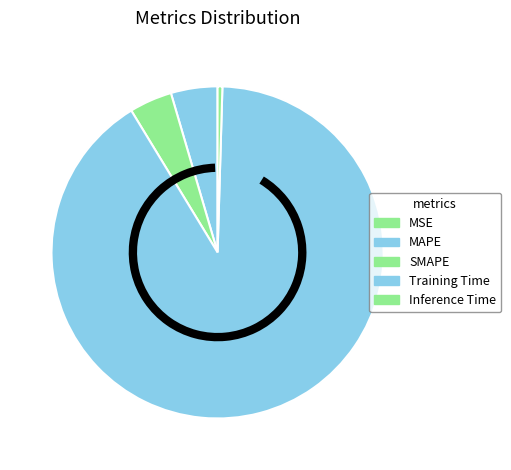

Count the number of slices in the pie.

5